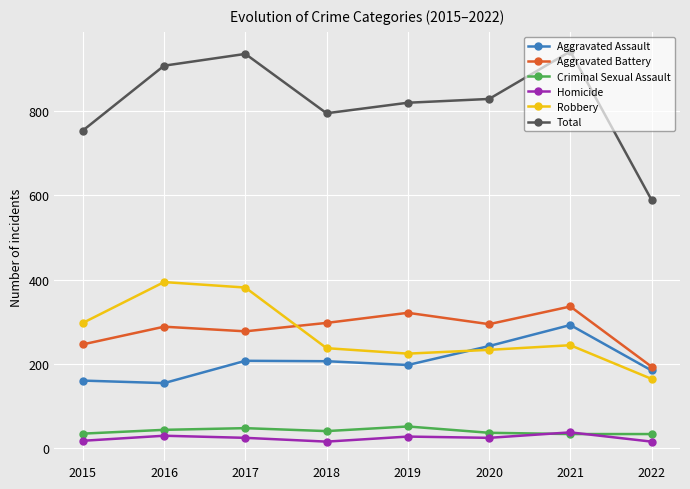

True or false: Total has a value of 354 at 2018.

False